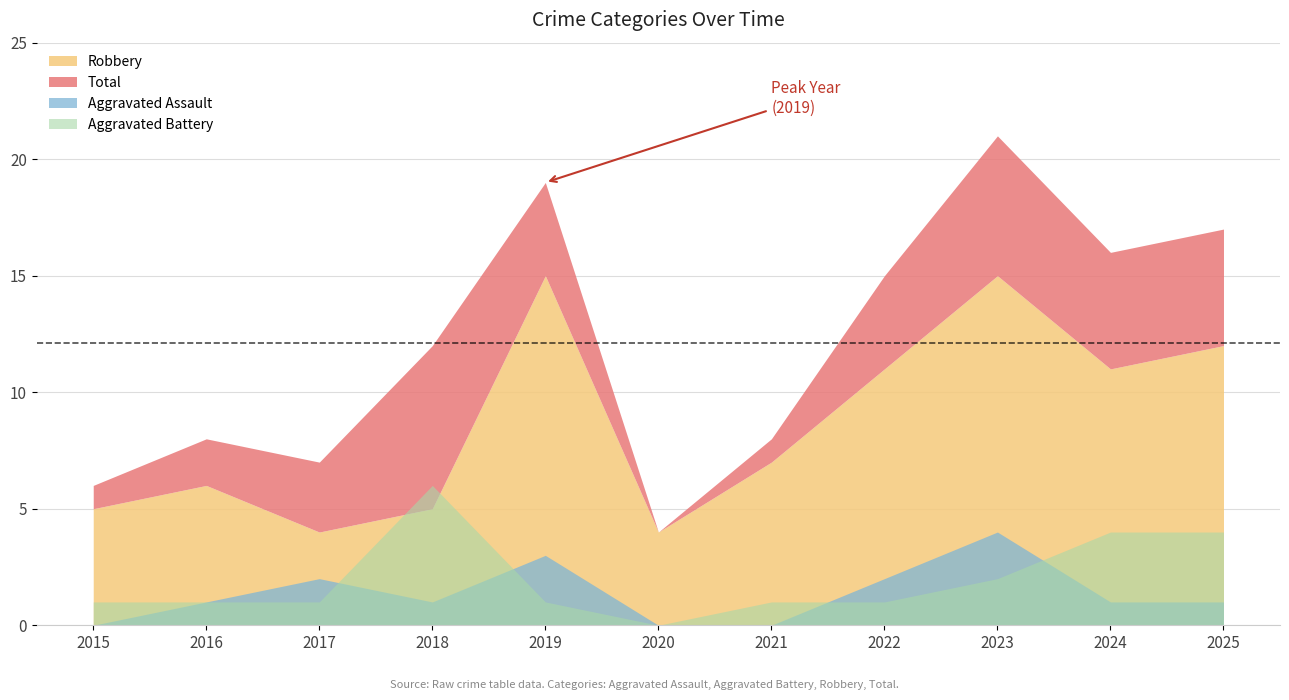

Count the Aggravated Assault values in the range 0 to 2.

9